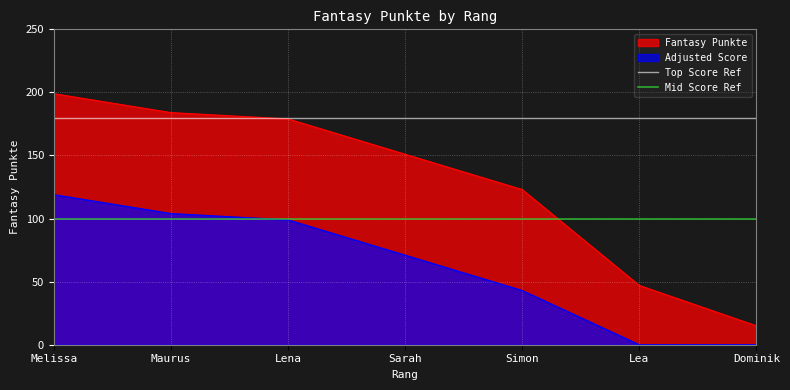

What is the highest value of the Fantasy Punkte series?

199